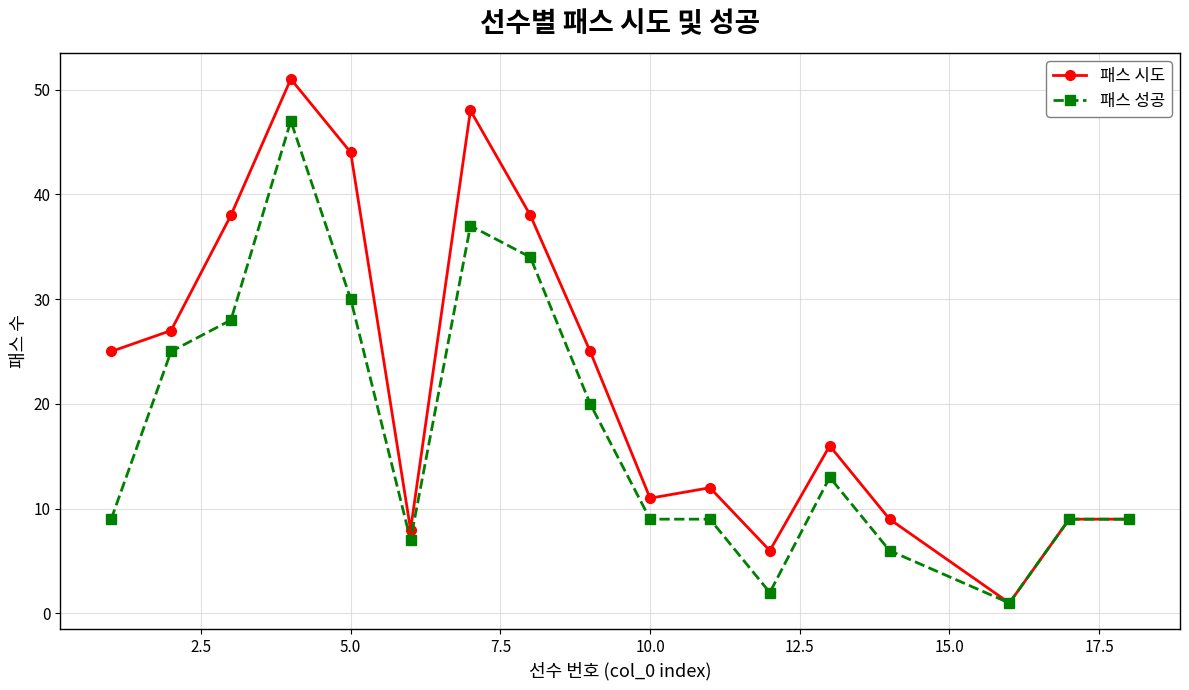

Which series has the largest total across all categories?

패스 시도